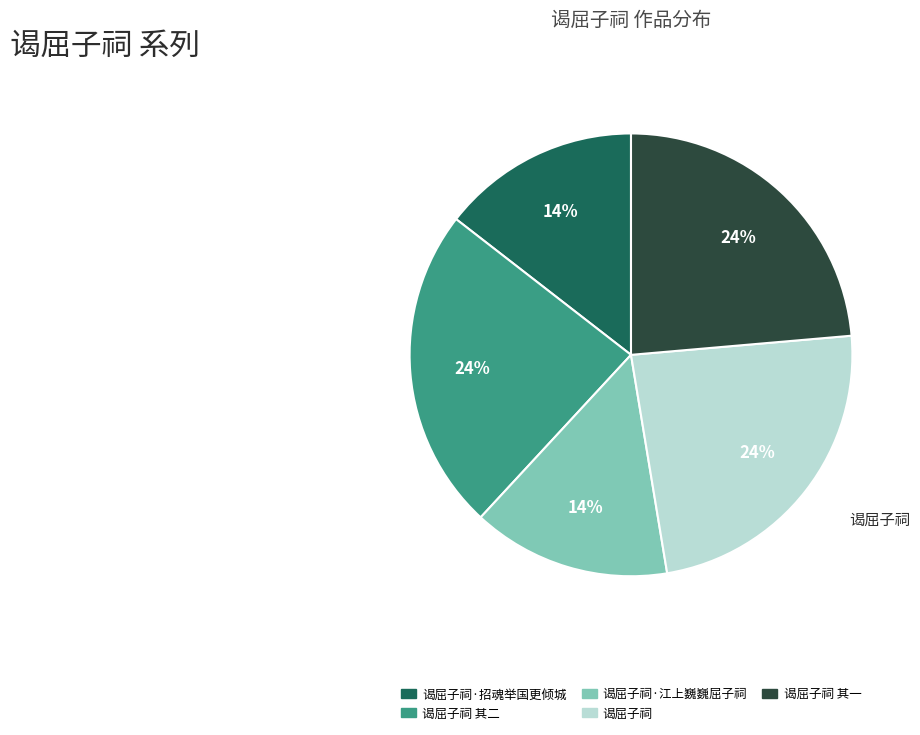

Count the number of slices in the pie.

5